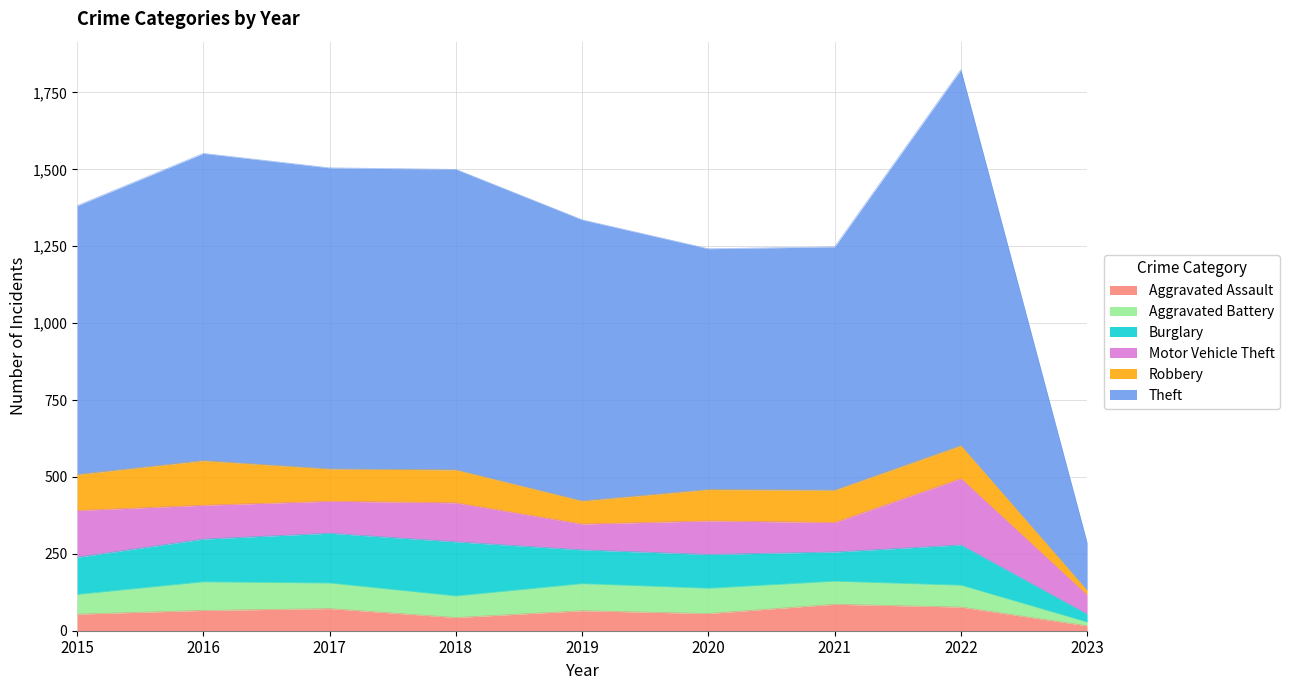

What is the smallest value displayed?

12